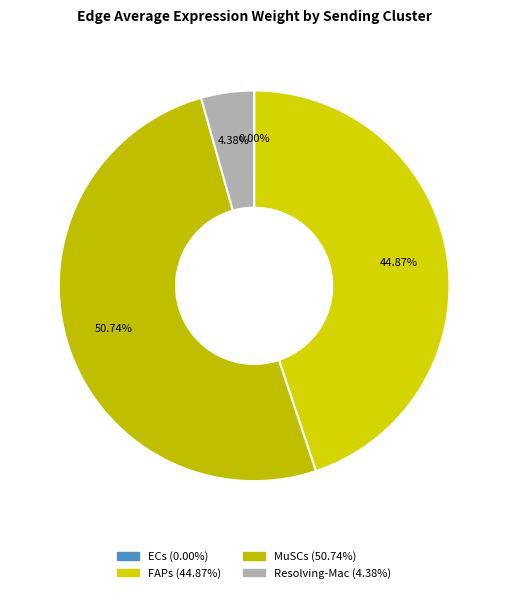

How many segments does this pie chart have?

4